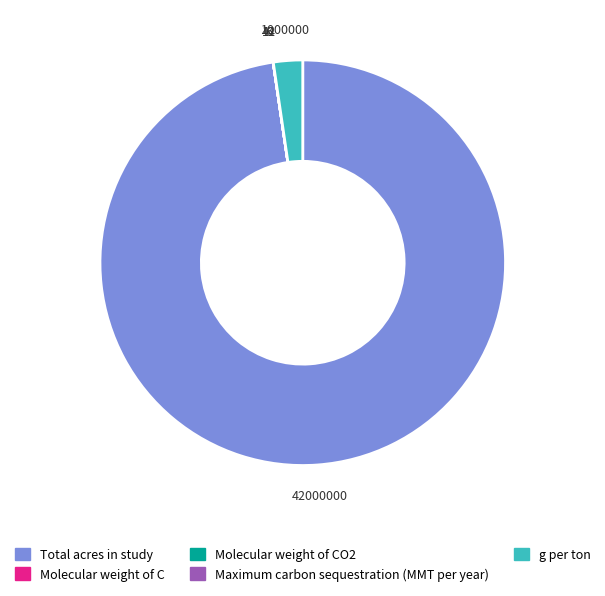

Which category has the biggest portion of the pie?

Total acres in study